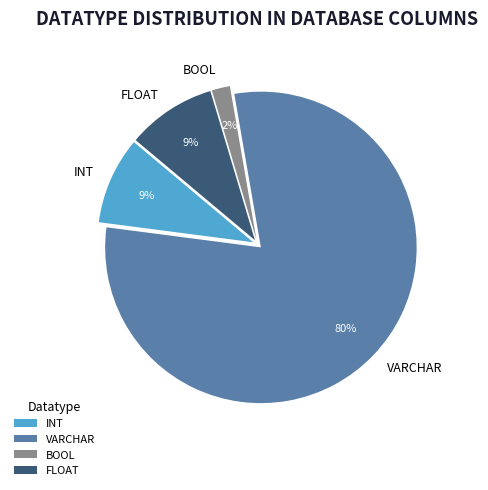

The INT slice represents 9% of the pie. True or false?

True